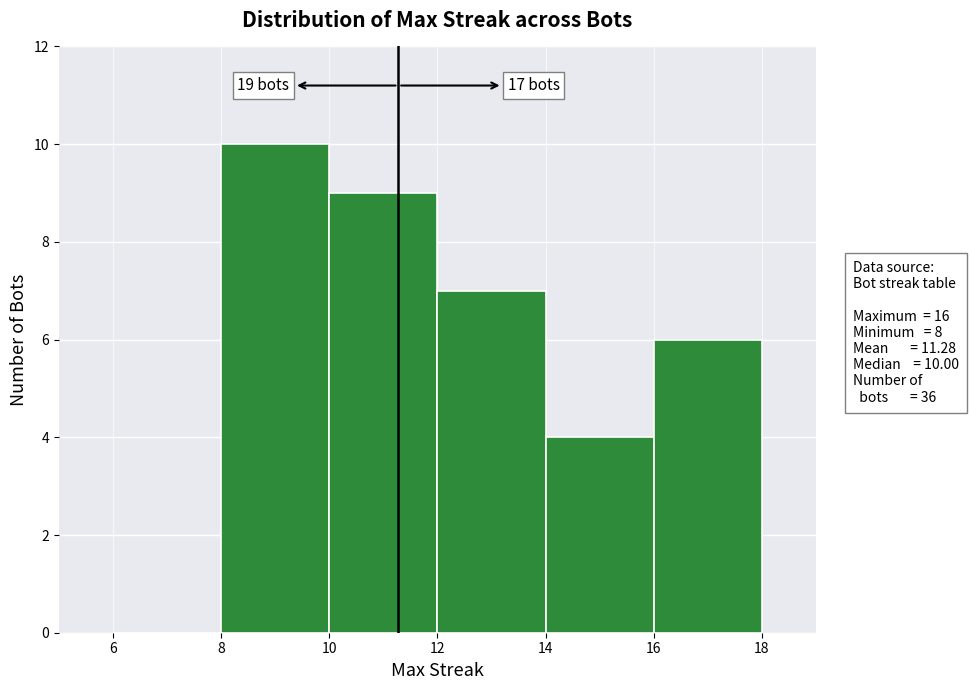

Over which range of the x-axis is the bar tallest?

8 to 10